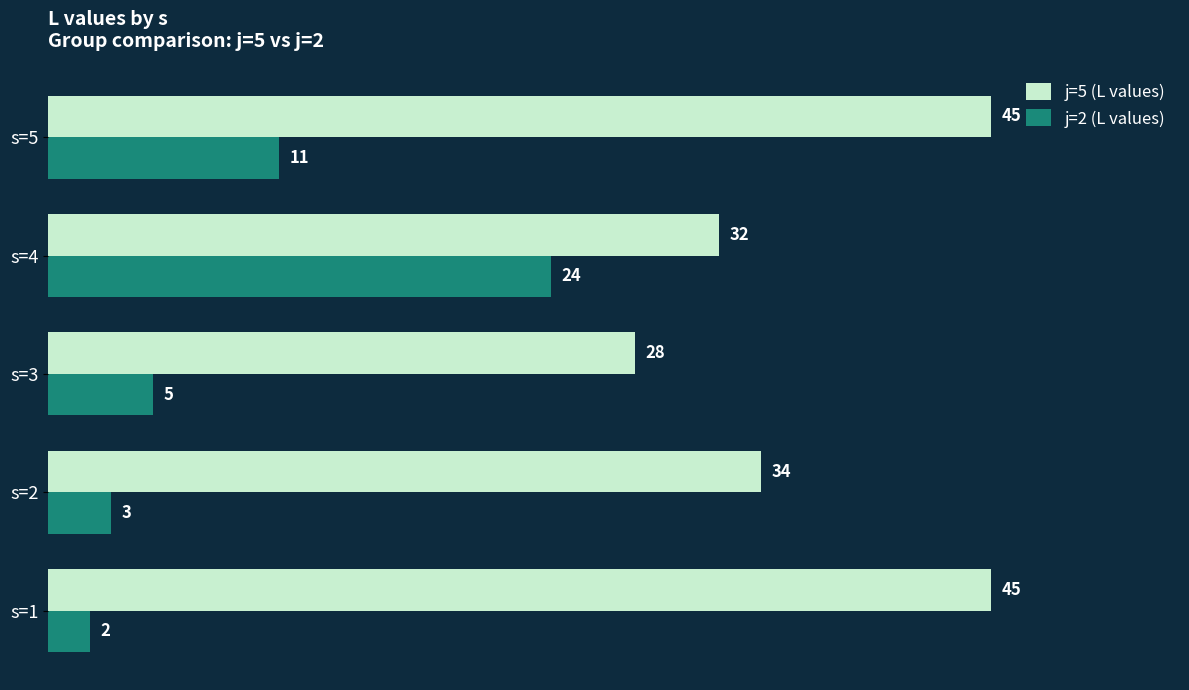

Which series has the largest range (max minus min)?

j=2 (L values)